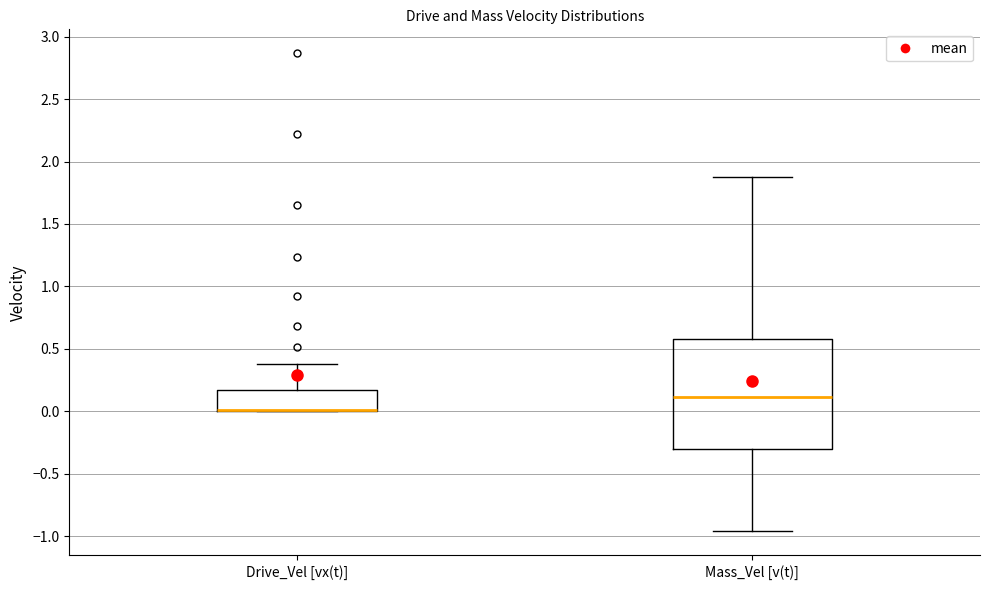

Reading left to right, transcribe this box plot: for each box, give where its median line is, the range the box spans, and where its two whiskers end, as read against the y-axis. The values are not printed on the chart, so give them approximately, as read against the axis.

Drive_Vel [vx(t)]: median 0.00 (drawn on the box's lower edge), box 0.00 to 0.15, whiskers 0.00 to 0.40
Mass_Vel [v(t)]: median 0.10, box -0.30 to 0.60, whiskers -0.95 to 1.90